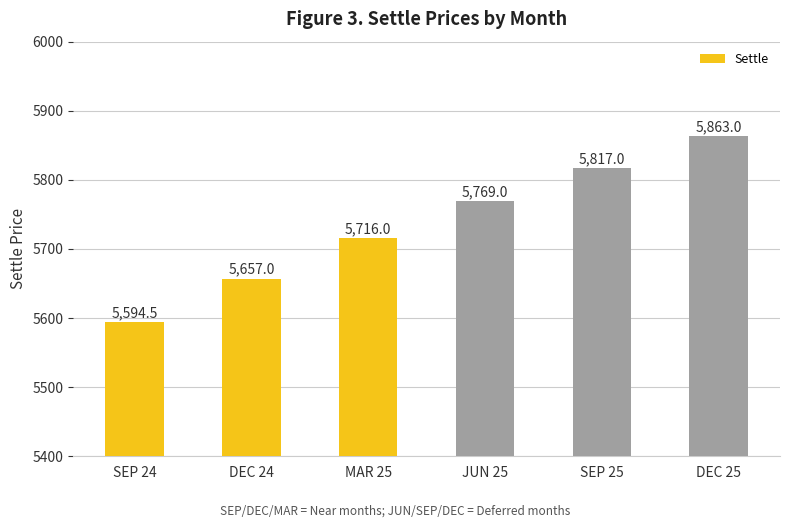

Is it true that the value at SEP 25 is 10404.7?

False